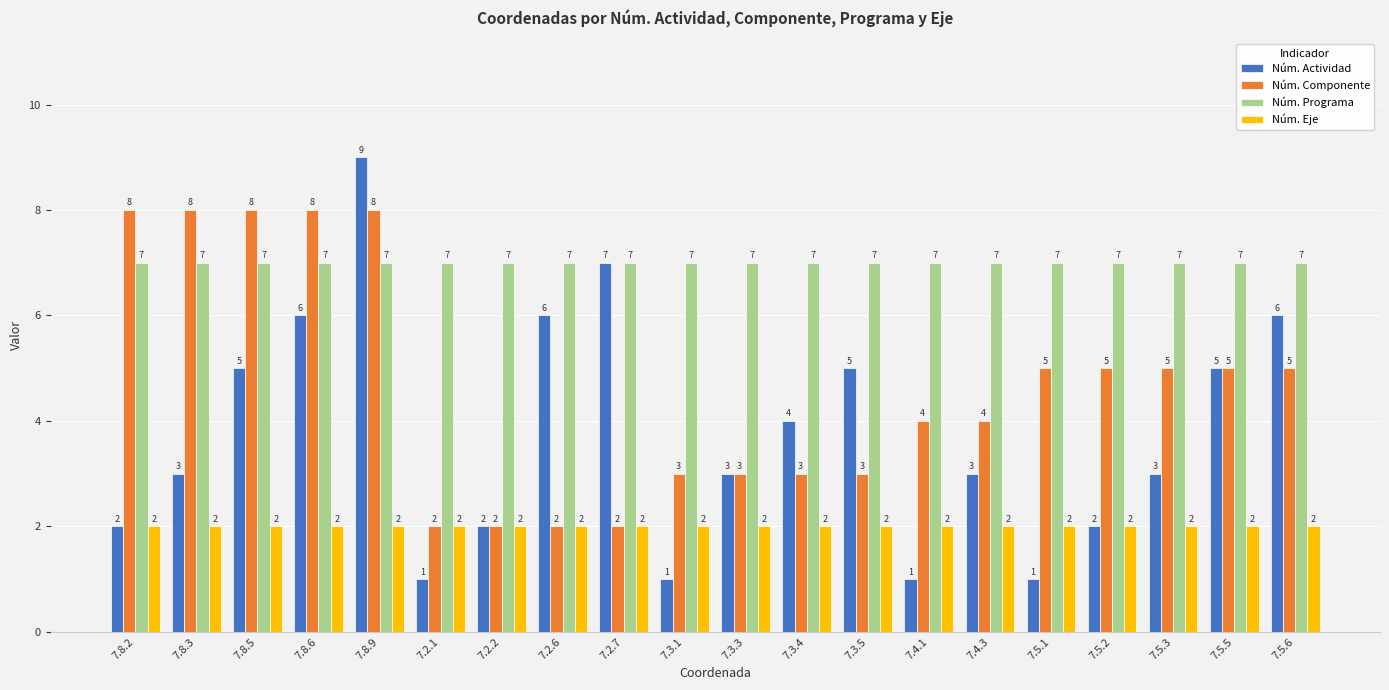

Which series has the largest range (max minus min)?

Núm. Actividad